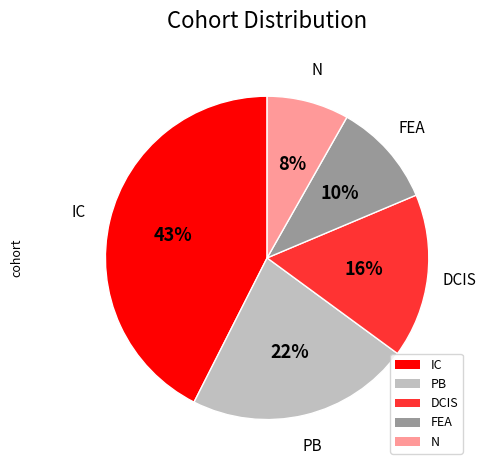

Is it true that PB is 35% of the pie?

False